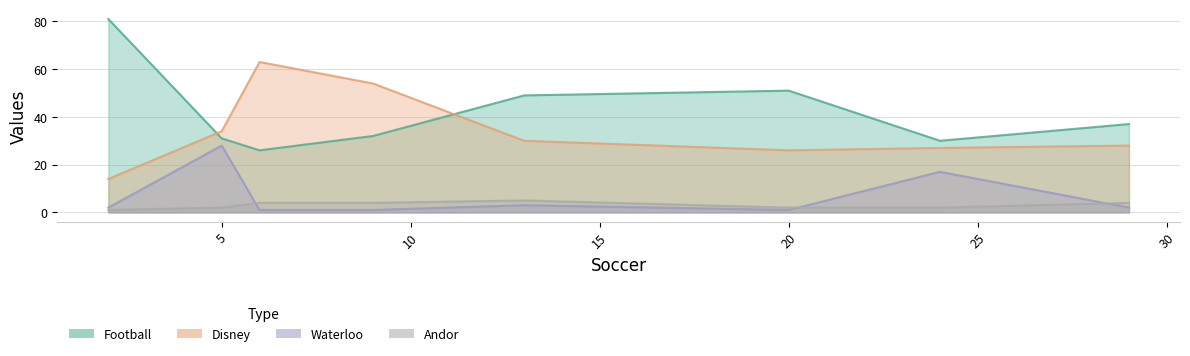

Which series changed the most between 9 and 6?

Disney